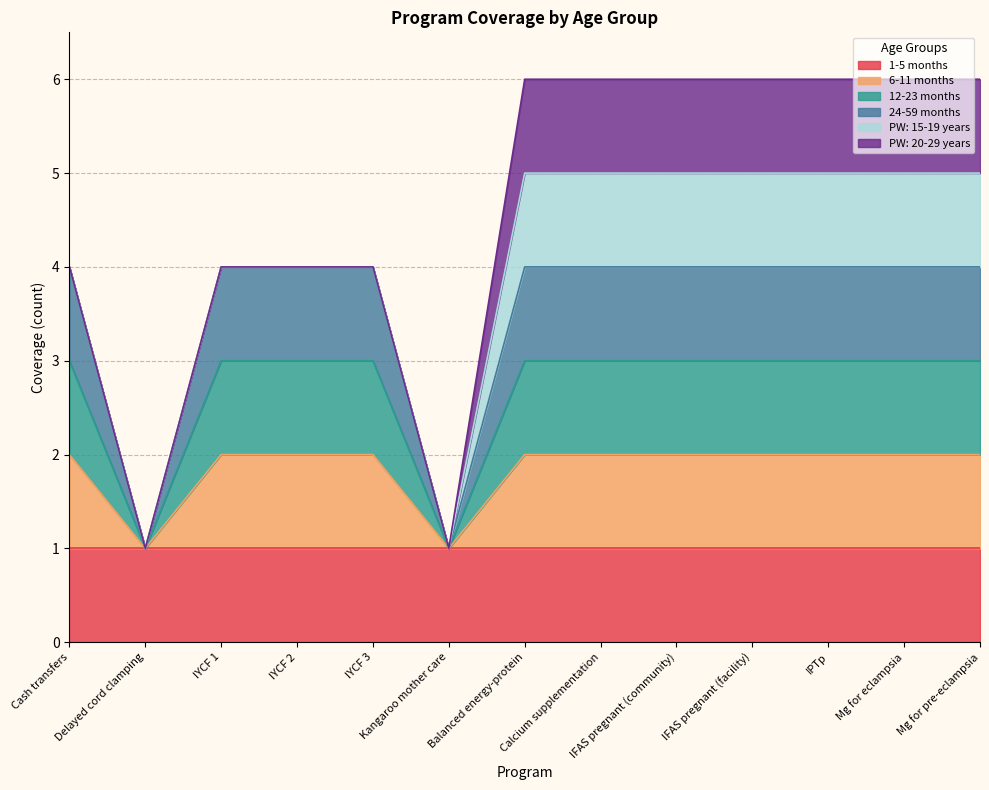

How many values in the 12-23 months series are below 3?

2